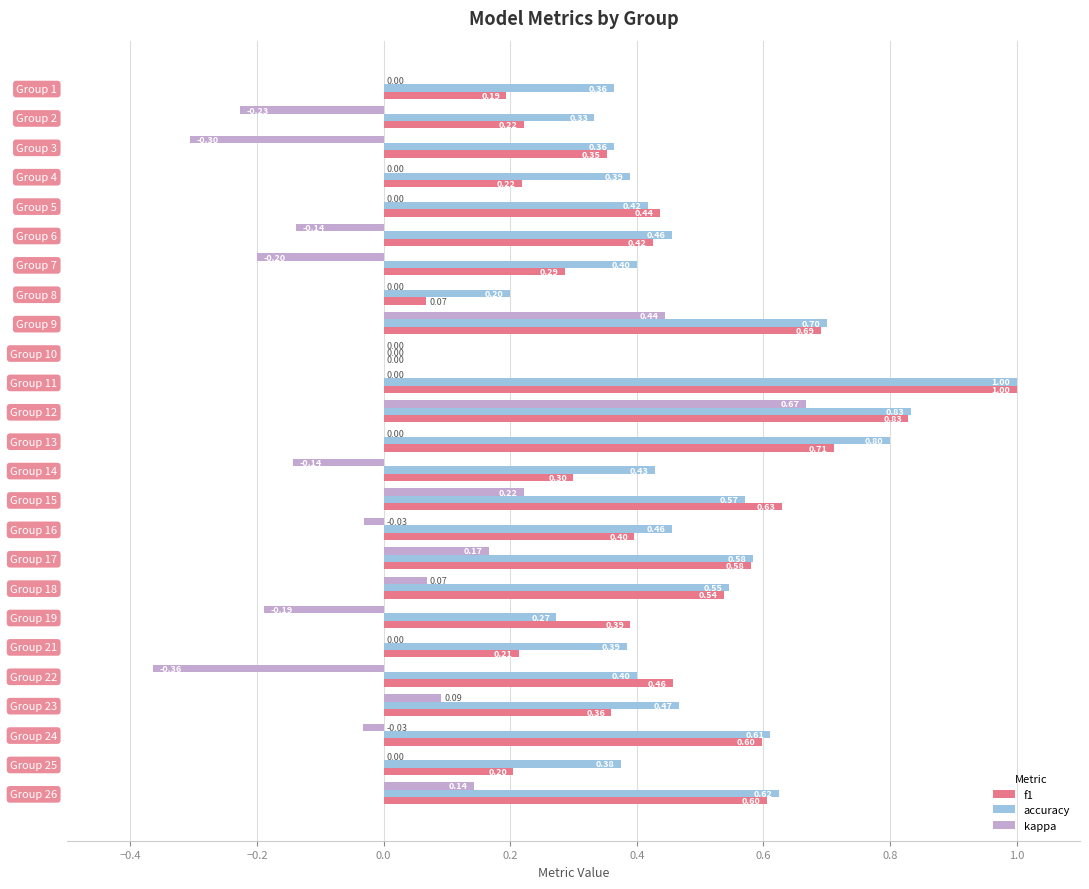

What is the total value across all series at Group 5?

0.9